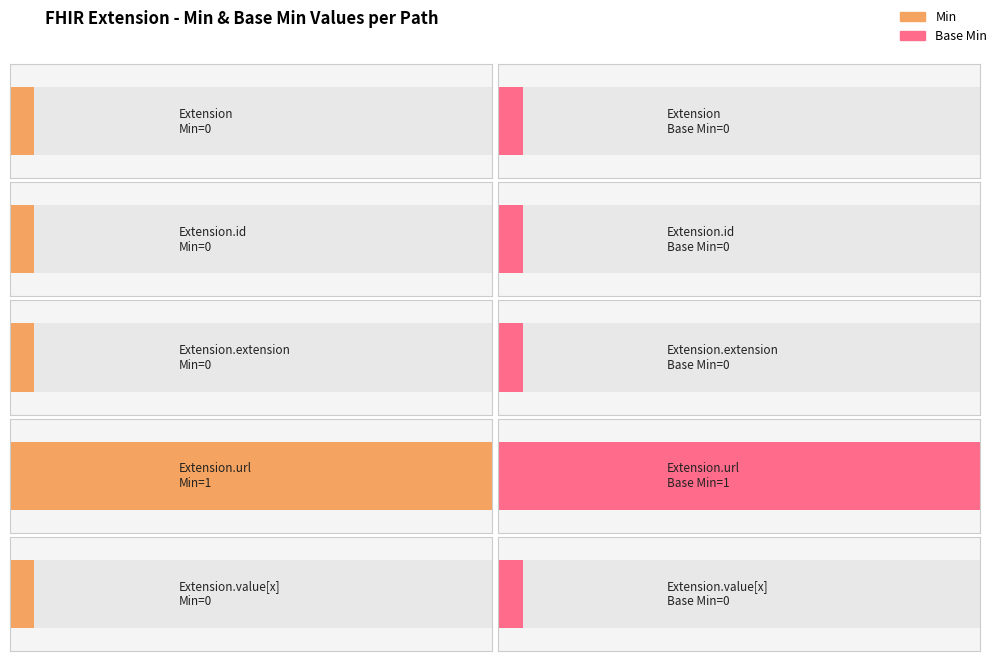

What position from the right is Extension.extension?

3